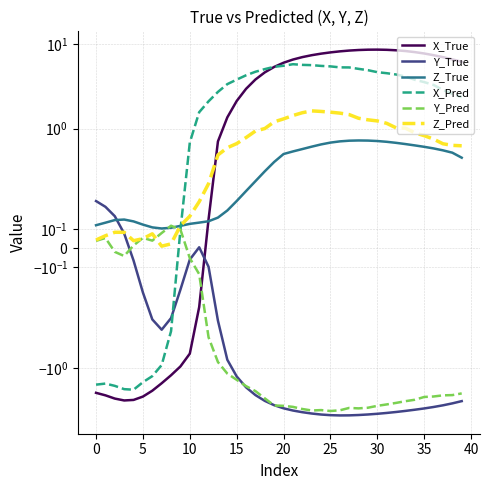

How many data points does each series have?

40